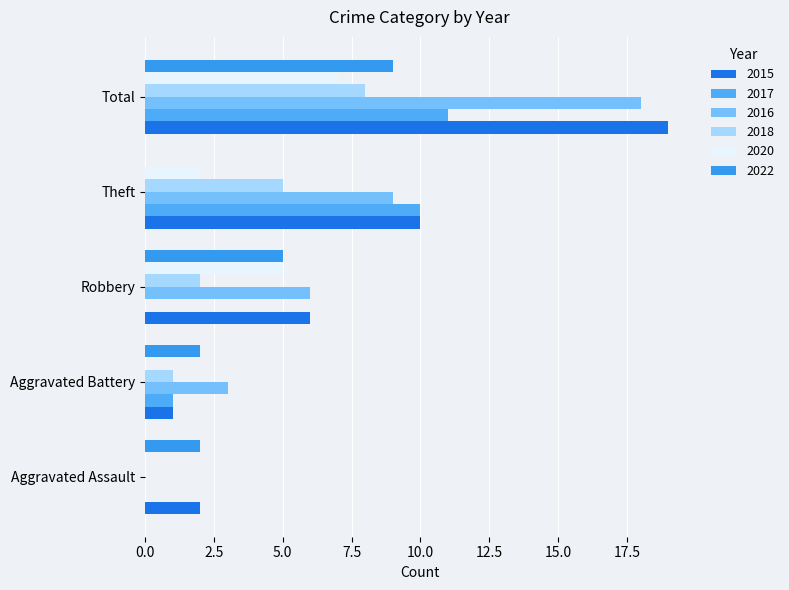

What is the label of the 2nd bar from the left?

Aggravated Battery